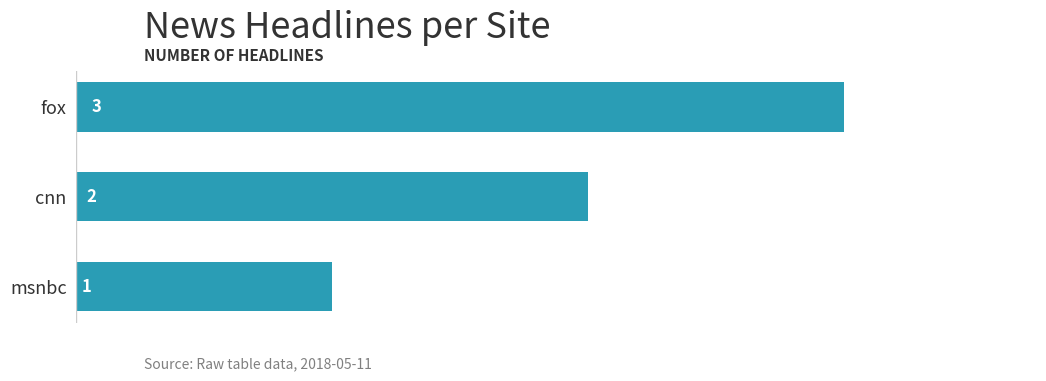

What is the value of the 1st bar from the top?

3